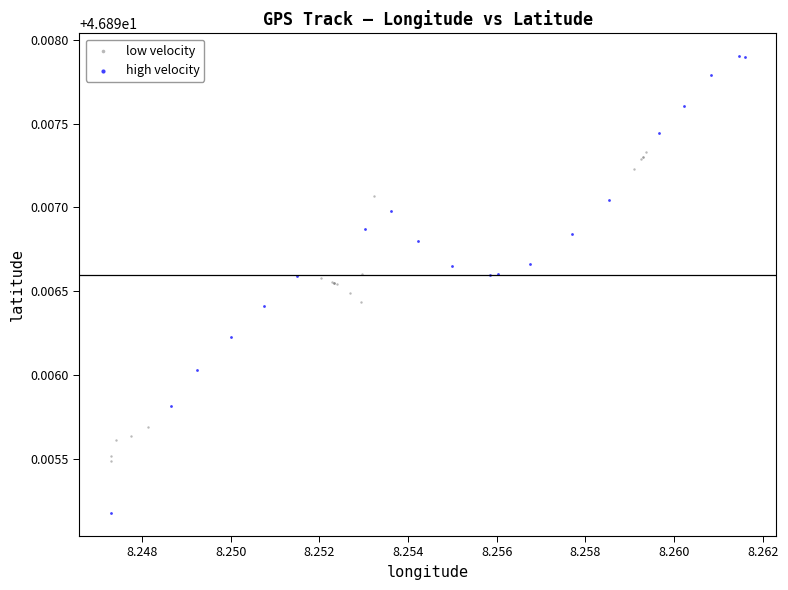

Which series contains the lowest Y value?

high velocity